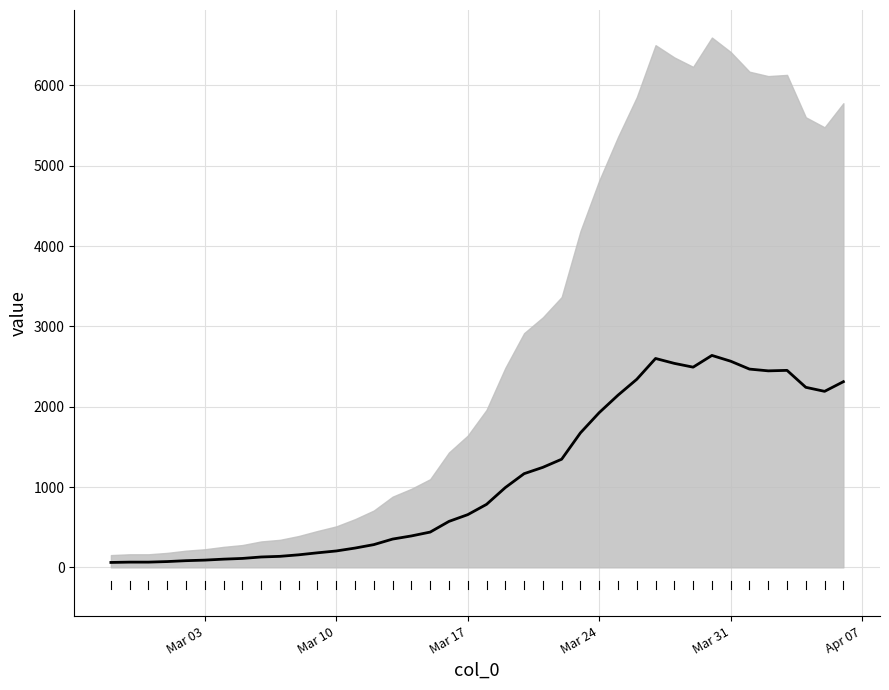

What is the approximate value at 2020-03-09, to the nearest 100?

200